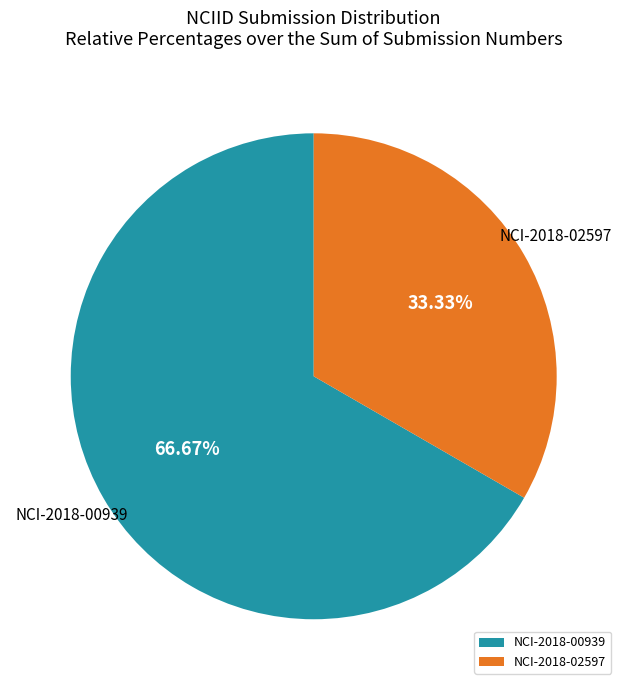

The NCI-2018-02597 slice represents 38% of the pie. True or false?

False